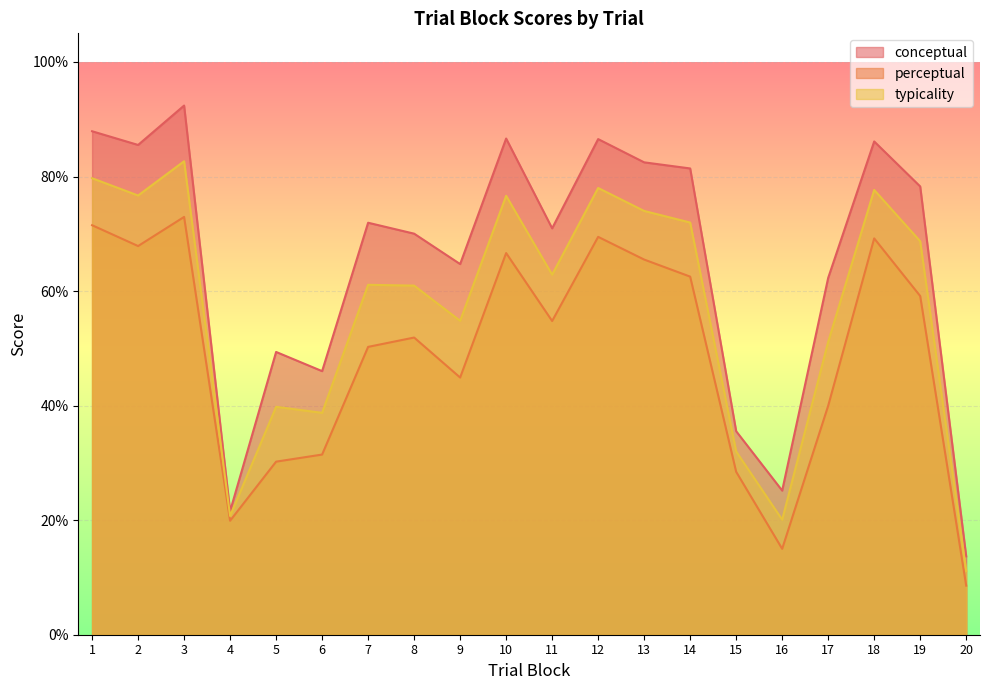

What is the difference between the maximum and second lowest values in the perceptual series?

57.9